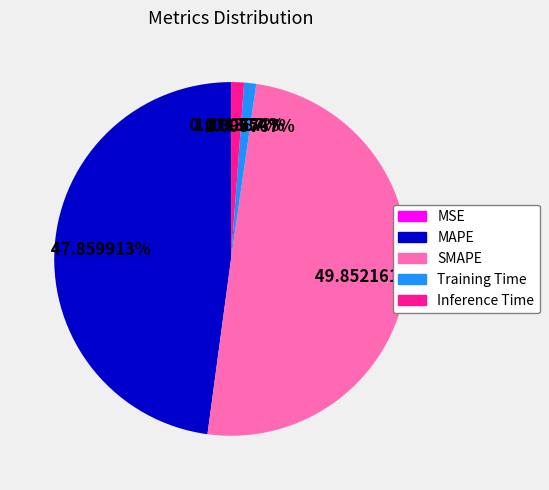

What is the largest slice in the pie chart?

SMAPE